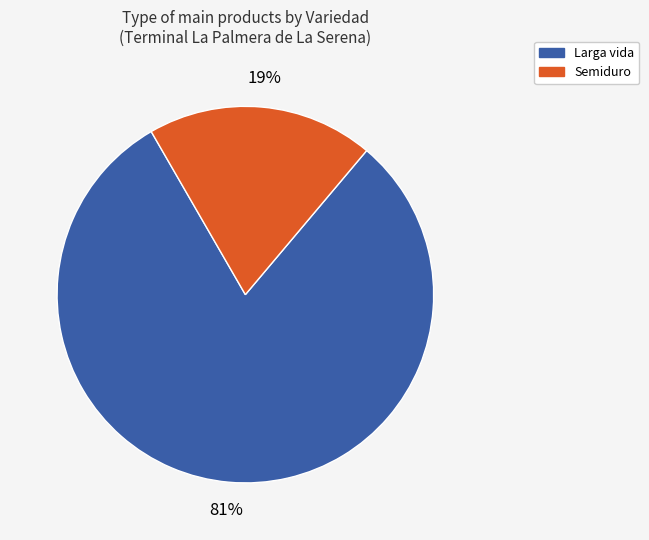

Rank the categories by value from highest to lowest.

Larga vida, Semiduro